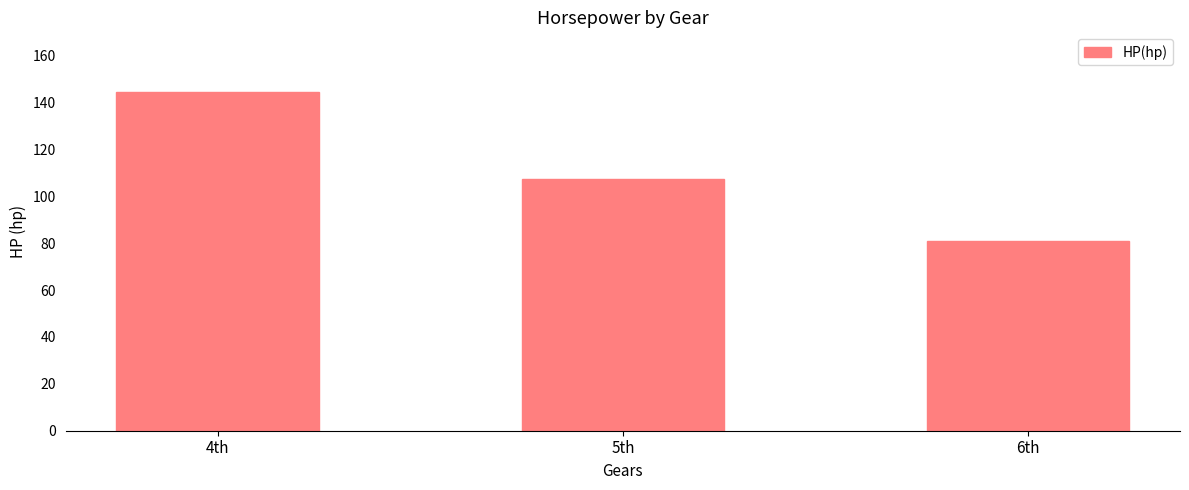

What is the difference between the second highest and minimum values?

26.5